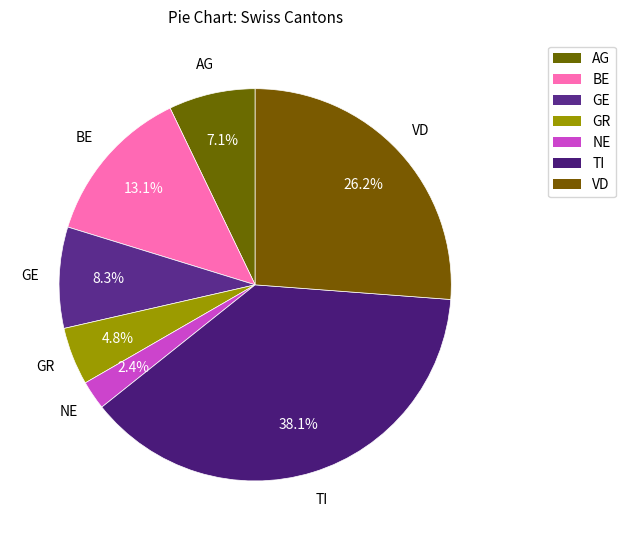

Count the number of slices in the pie.

7